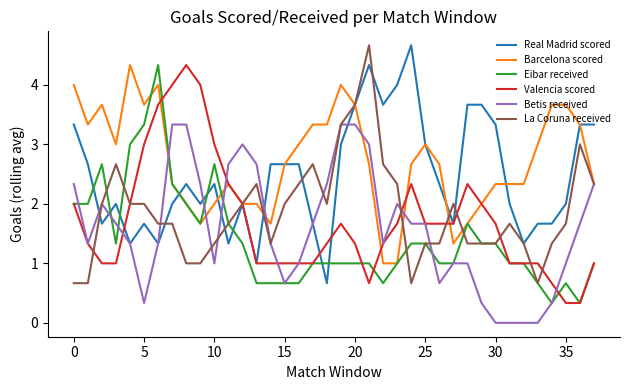

What is the difference between the maximum and minimum values in the Eibar received series?

4.0